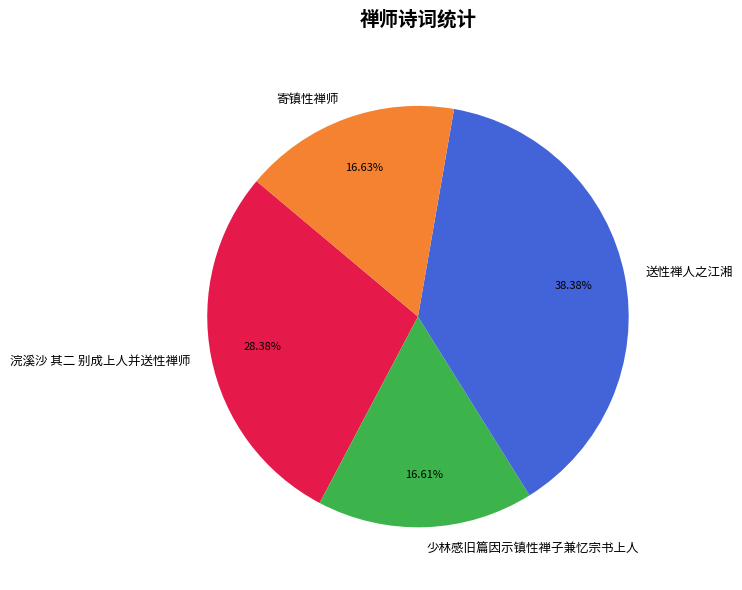

To the nearest percent, what is the difference between the largest and smallest slice percentages?

22%